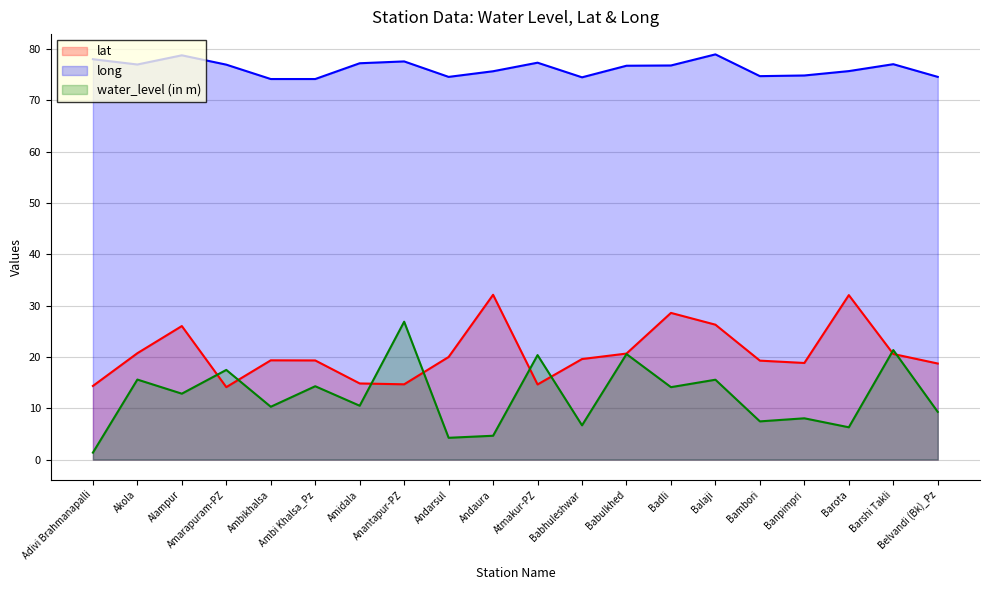

Where is lat nearest to the value 23?

Akola